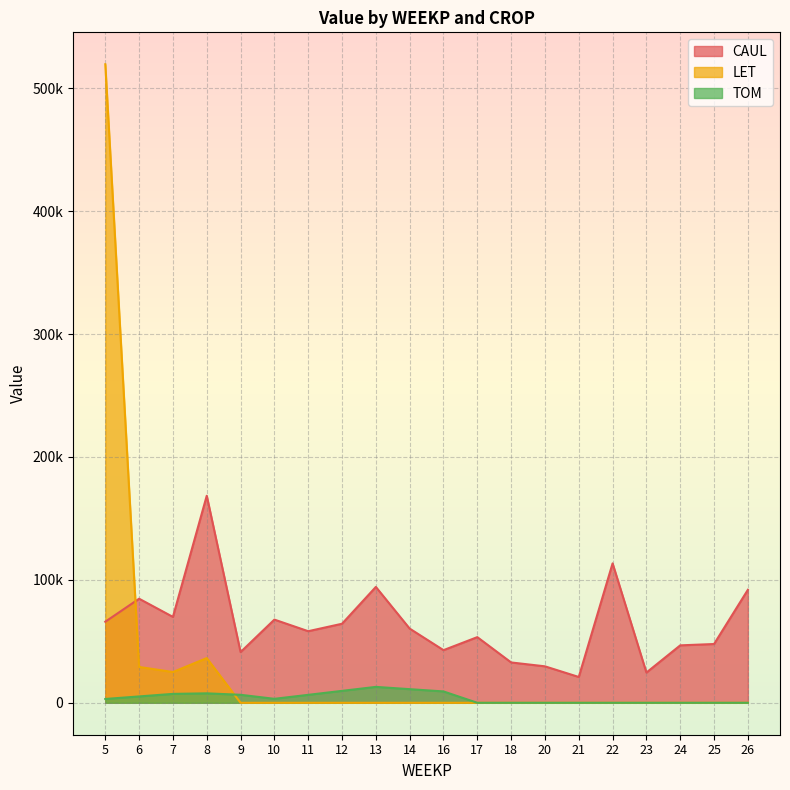

How many interior local valleys does the TOM series have?

1